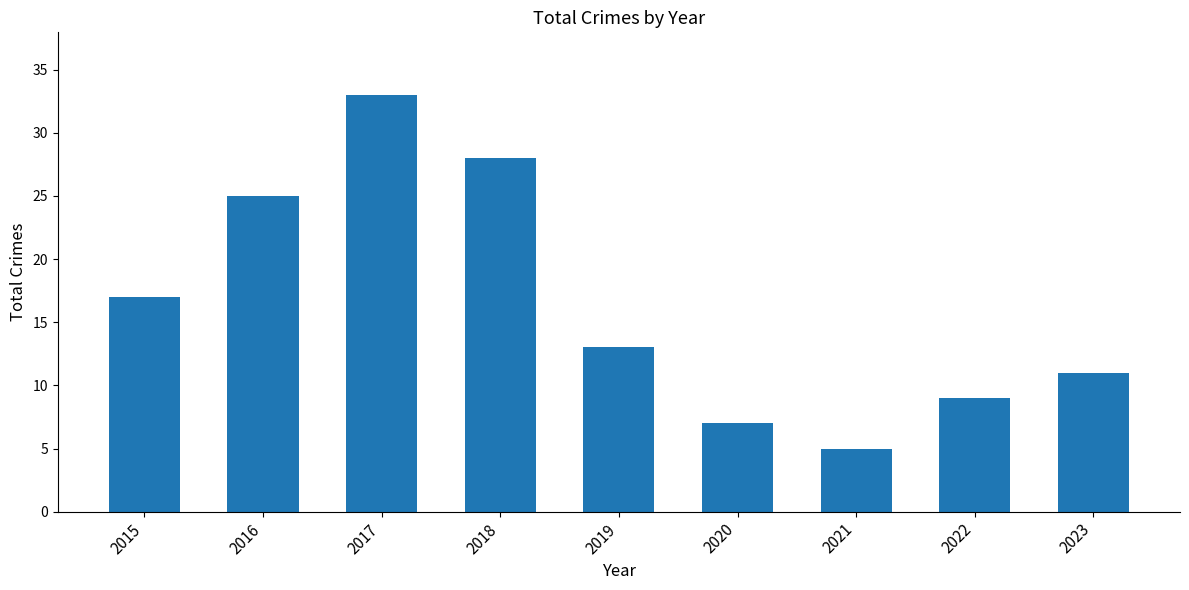

How many data points are less than 13?

4